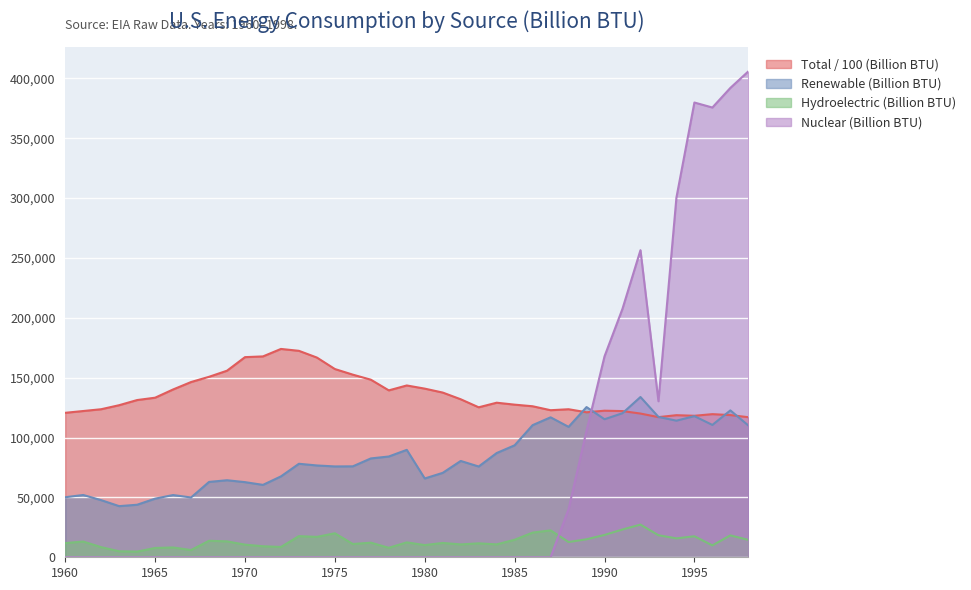

Reading left to right, what are all the values shown in this chart?

Total (Billion BTU): 1960=120666.5	1961=122161.1	1962=123659.4	1963=127026.9	1964=131327.4	1965=133288.5	1966=140161.1	1967=146376.6	1968=150740.8	1969=155830.3	1970=167161.4	1971=167776.6	1972=174015.7	1973=172439.4	1974=166812.2	1975=157229.6	1976=152534.6	1977=148337.5	1978=139404.7	1979=143508.1	1980=140862.8	1981=137576.0	1982=131979.7	1983=125267.8	1984=129107.6	1985=127481.4	1986=126139.1	1987=122837.1	1988=123649.1	1989=121121.7	1990=122431.7	1991=122116.0	1992=120050.9	1993=117062.4	1994=118682.1	1995=118190.5	1996=119547.6	1997=118767.1	1998=116996.2
Renewable (Billion BTU): 1960=50155.0	1961=52022.8	1962=47721.2	1963=42717.9	1964=43884.3	1965=48966.8	1966=51980.1	1967=49944.2	1968=62938.9	1969=64351.5	1970=62756.8	1971=60470.7	1972=67559.7	1973=78101.6	1974=76691.3	1975=75871.7	1976=75964.7	1977=82565.8	1978=84175.2	1979=89720.8	1980=65818.7	1981=70519.7	1982=80451.8	1983=75816.8	1984=87064.0	1985=93531.9	1986=110360.1	1987=116904.6	1988=108935.5	1989=125462.6	1990=115298.0	1991=120335.4	1992=133856.1	1993=117234.5	1994=114104.0	1995=117897.9	1996=110543.9	1997=122677.3	1998=110086.5
Hydroelectric (Billion BTU): 1960=11858.7	1961=13142.7	1962=8446.1	1963=5008.9	1964=4747.8	1965=7770.9	1966=8195.4	1967=6043.4	1968=13790.1	1969=13278.8	1970=10549.9	1971=9219.7	1972=8614.7	1973=17662.5	1974=17035.4	1975=20052.0	1976=11080.4	1977=12199.3	1978=7923.4	1979=12447.9	1980=10171.1	1981=11972.1	1982=10737.8	1983=11648.2	1984=10766.6	1985=14635.6	1986=20603.0	1987=22481.8	1988=12750.6	1989=15034.0	1990=18657.3	1991=23215.7	1992=27283.9	1993=18416.0	1994=15788.0	1995=17564.9	1996=9924.8	1997=18288.9	1998=14528.9
Nuclear (Billion BTU): 1960=0.0	1961=0.0	1962=0.0	1963=0.0	1964=0.0	1965=0.0	1966=0.0	1967=0.0	1968=0.0	1969=0.0	1970=0.0	1971=0.0	1972=0.0	1973=0.0	1974=0.0	1975=0.0	1976=0.0	1977=0.0	1978=0.0	1979=0.0	1980=0.0	1981=0.0	1982=0.0	1983=0.0	1984=0.0	1985=0.0	1986=0.0	1987=0.0	1988=40200.6	1989=105721.8	1990=167822.7	1991=207581.8	1992=256501.7	1993=130320.8	1994=300447.7	1995=379842.0	1996=375656.1	1997=392031.2	1998=405845.7